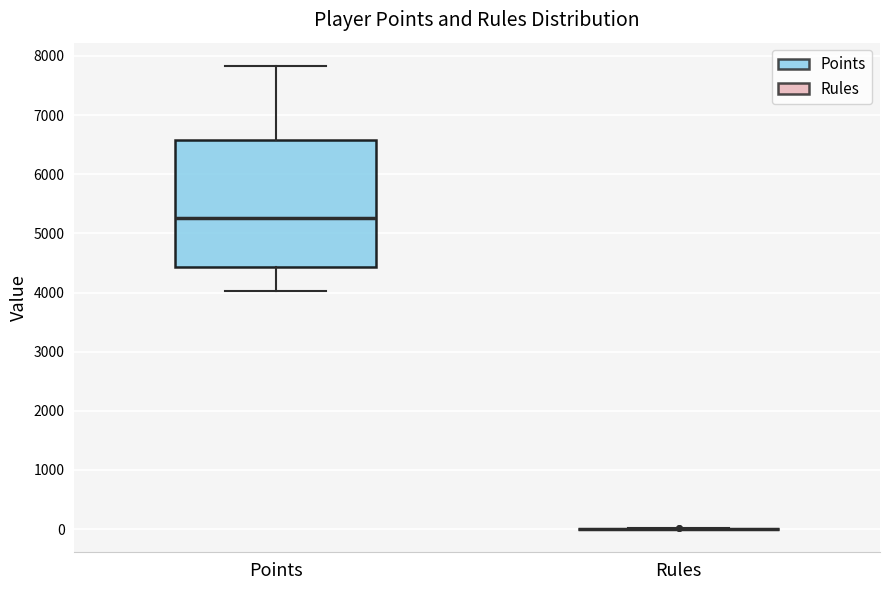

Where does the median line of the box for Points sit on the y-axis? The values are not printed on the chart, so give them approximately, as read against the axis.

5300